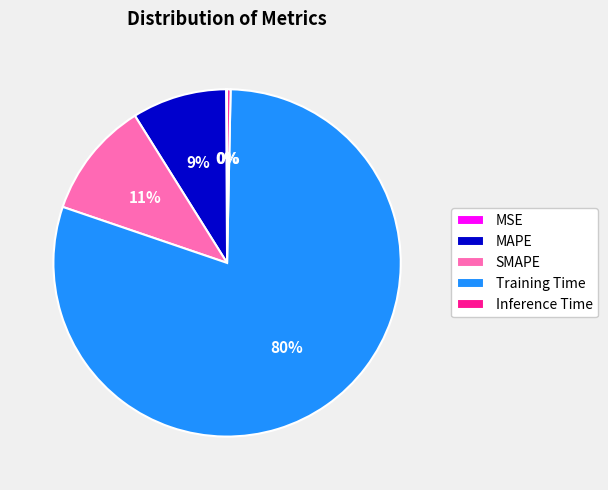

To the nearest percent, what is the average slice percentage?

20%